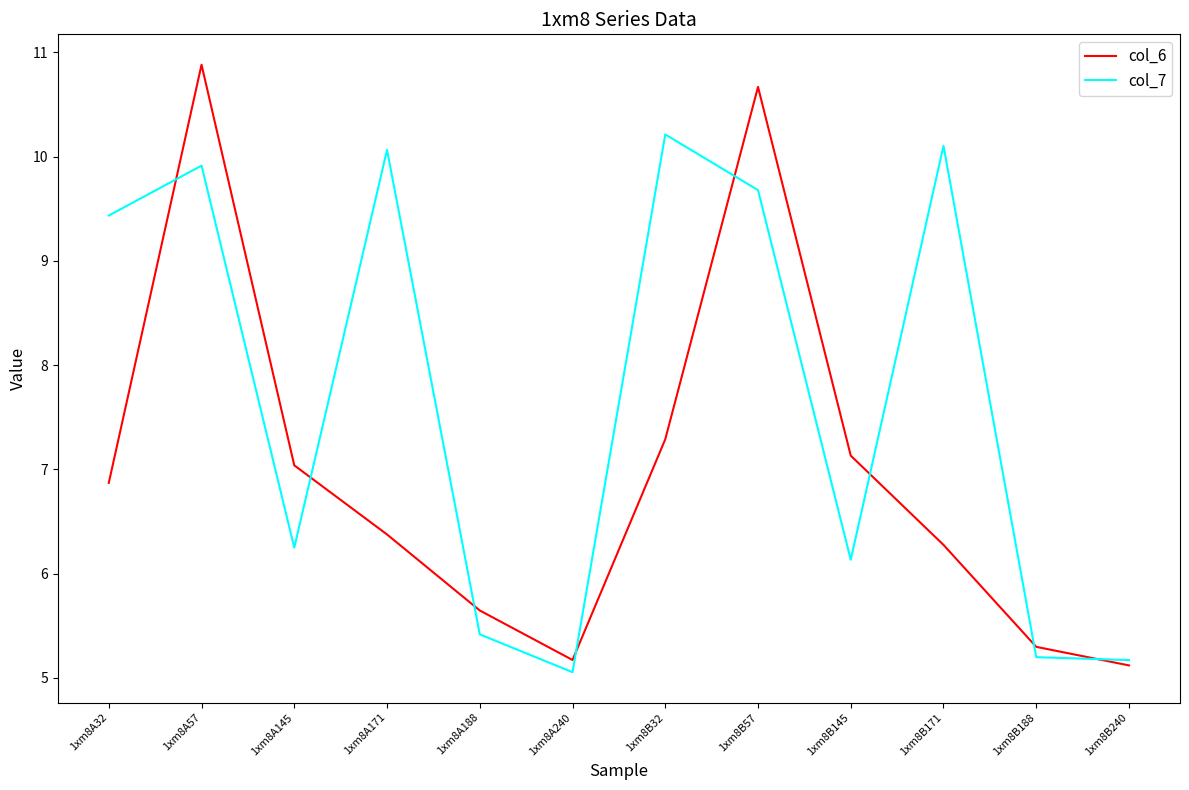

What are all the series names shown in the legend?

col_6, col_7